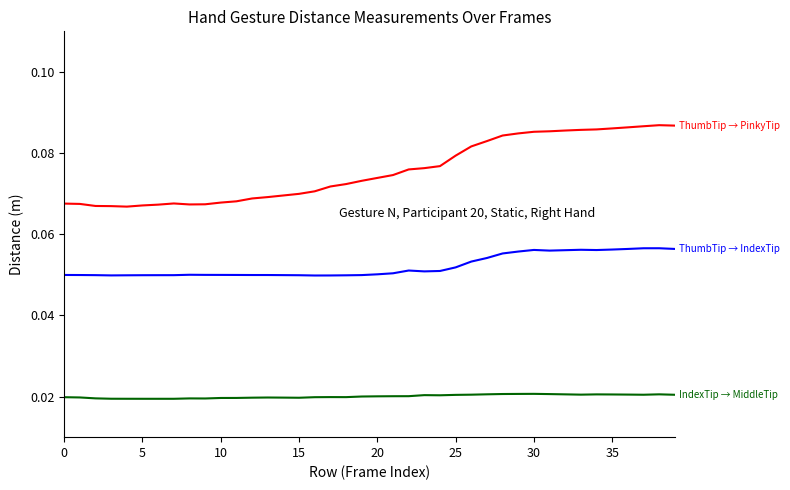

Does the chart display data point markers on the line(s)?

No